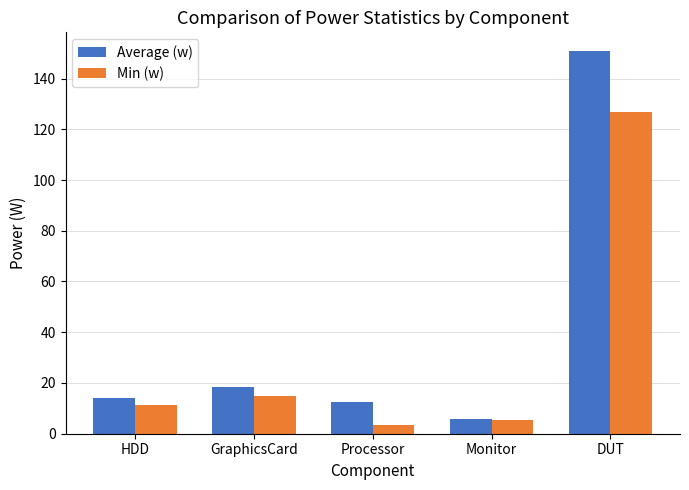

What is the sum of the Min (w) values at HDD and GraphicsCard?

26.2